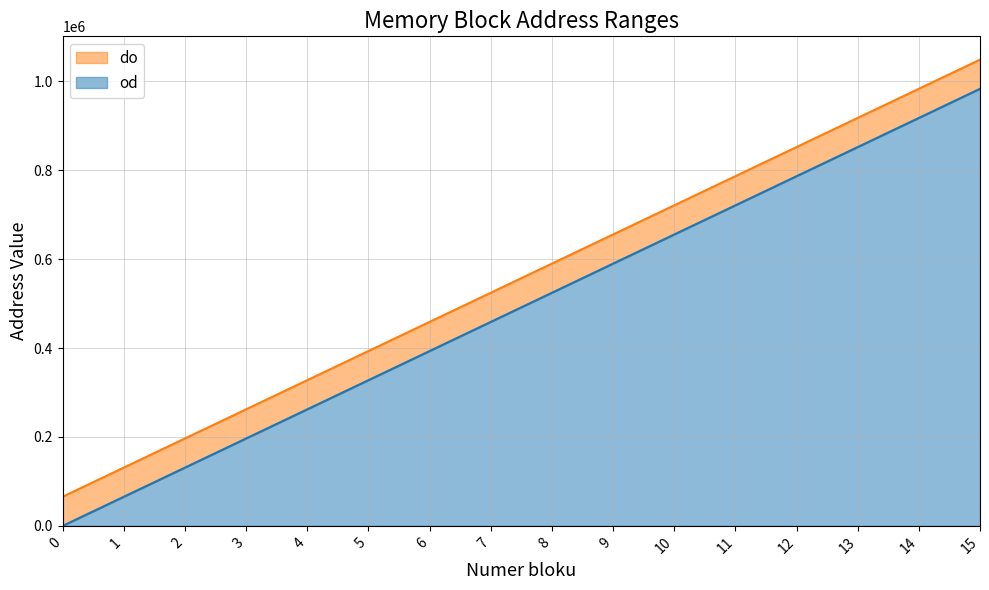

True or false: od and do intersect in this chart.

False